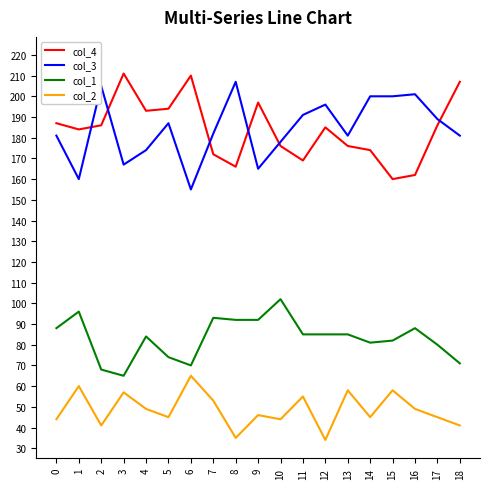

Read the col_1 value at 12, to the nearest 5.

85